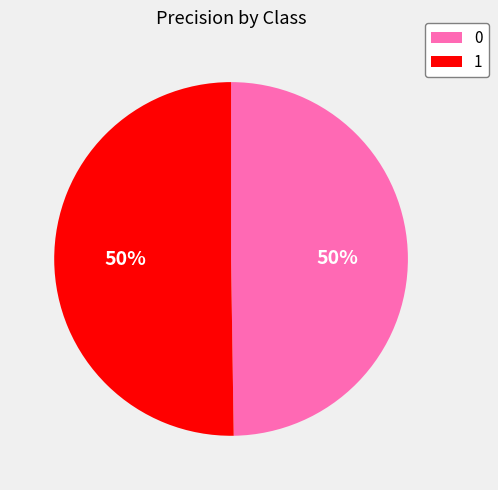

To the nearest percent, what is the average slice percentage?

50%